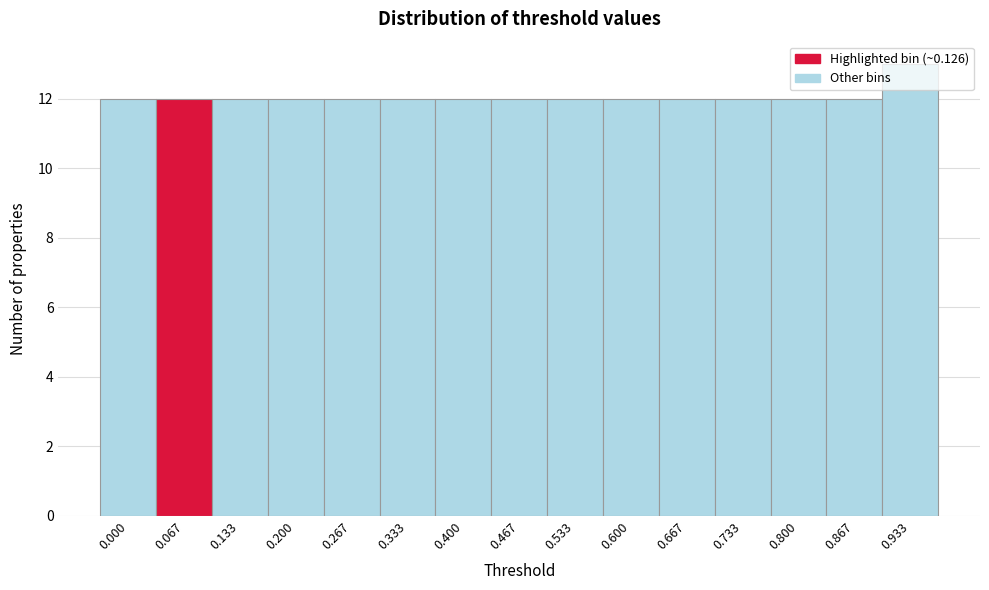

What is the sum of all values?

181